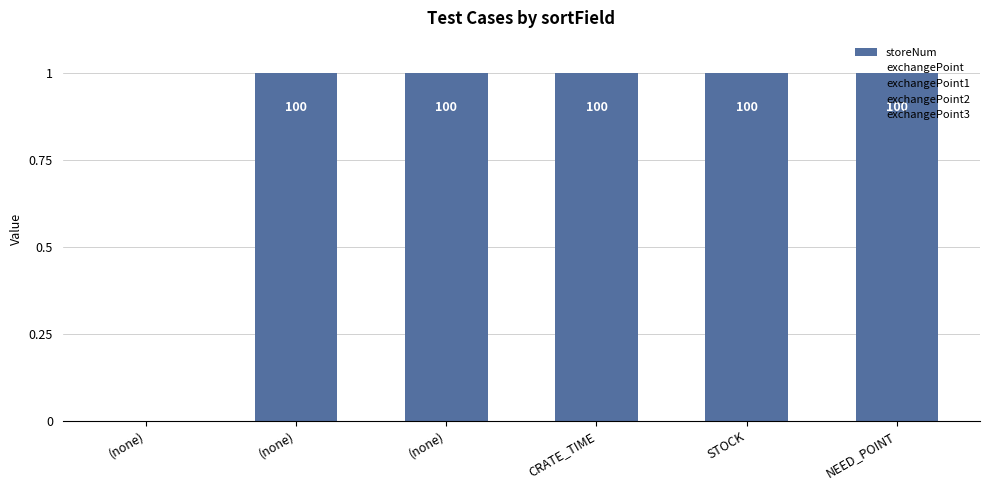

Are the bars horizontal?

No